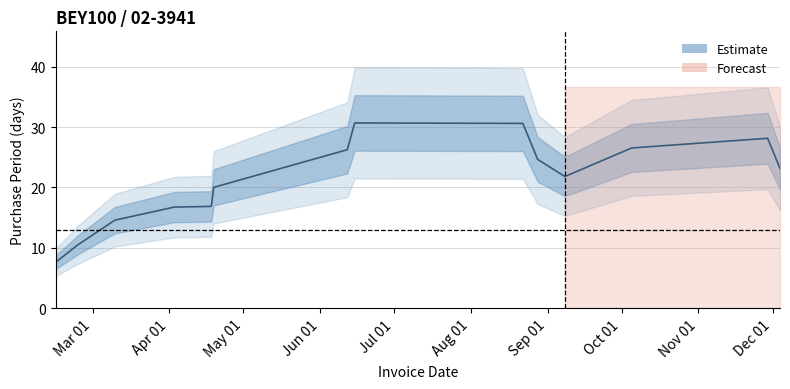

What is the value of the 12th point from the left?

26.5